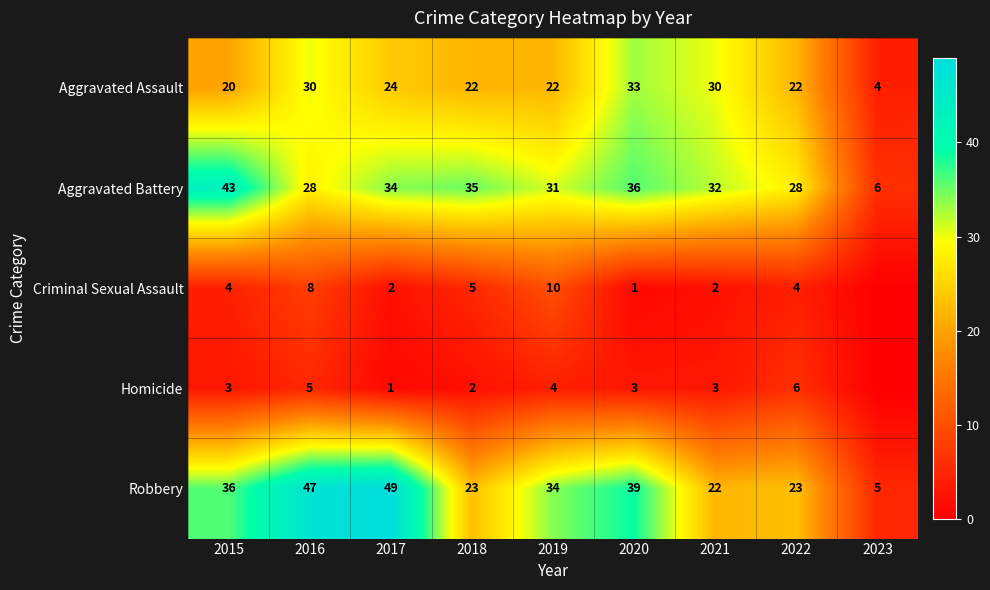

What is the total value across all series at 2023?

15